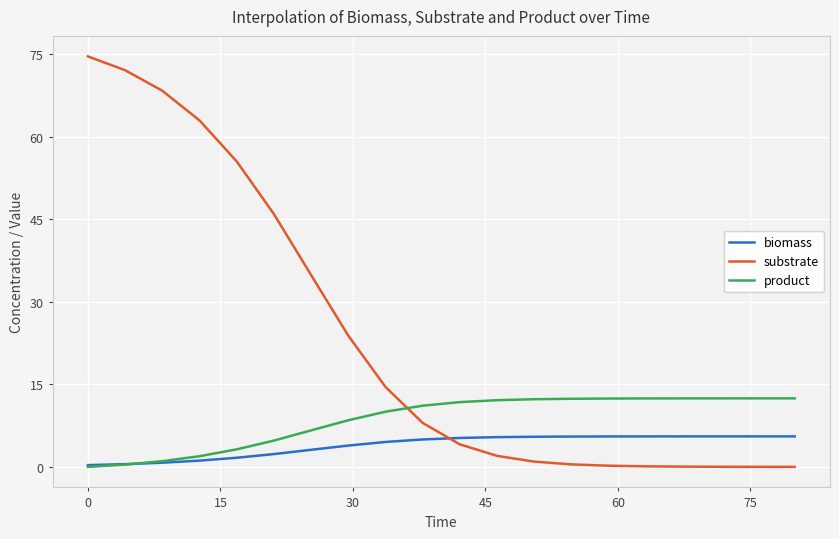

How many lines are shown in the chart?

3